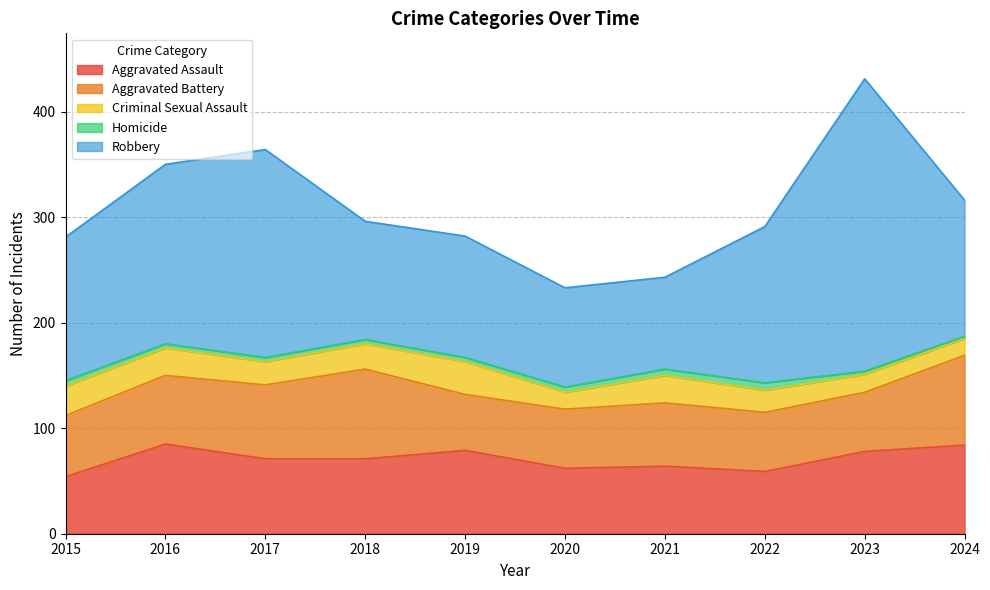

The Aggravated Assault series shows 102 at 2021. True or false?

False